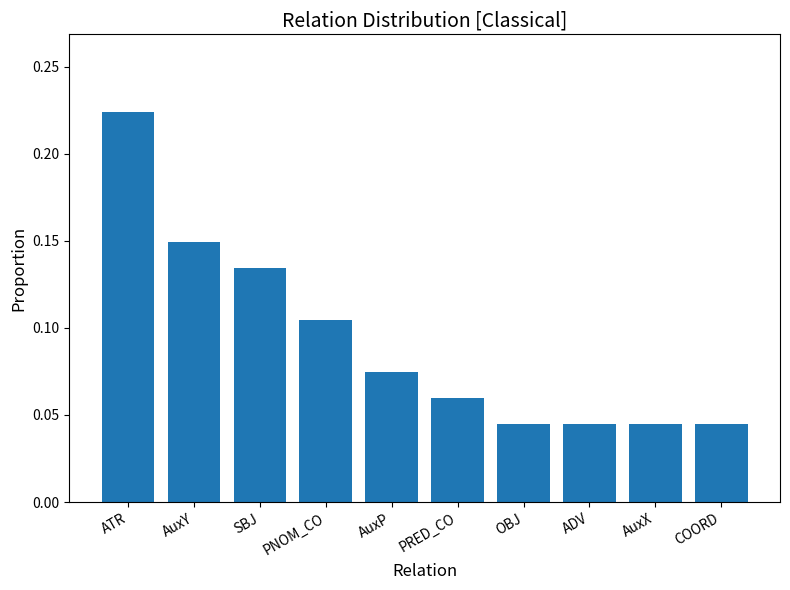

How many bars are there in total?

10